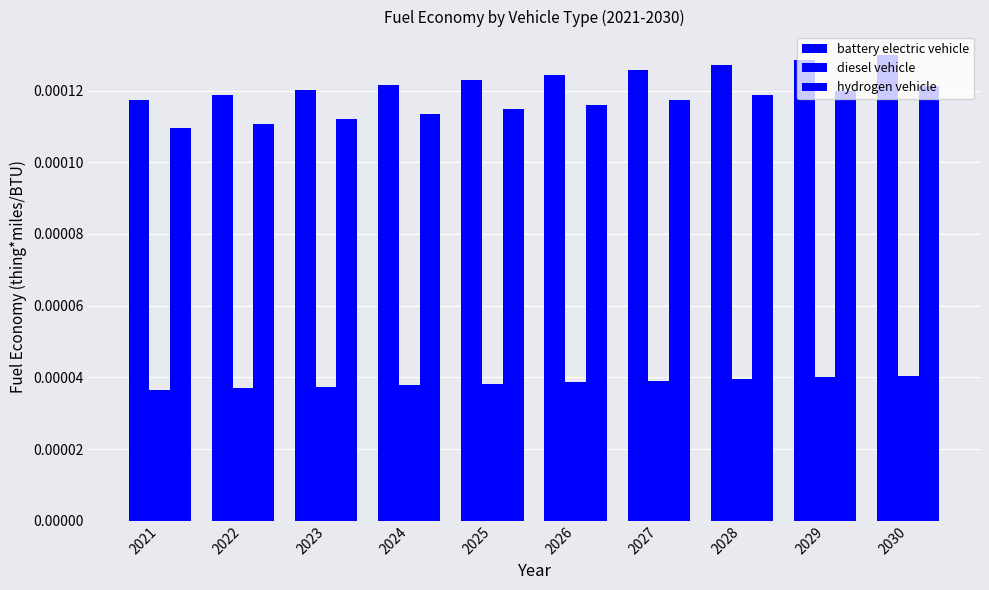

At 2021, list the series in order from smallest to largest.

diesel vehicle, hydrogen vehicle, battery electric vehicle